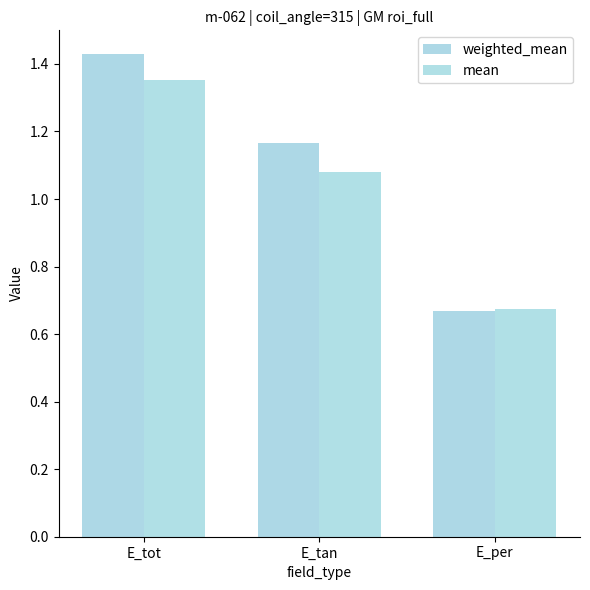

What is the value of the weighted_mean bar at the 1st from the left?

1.4